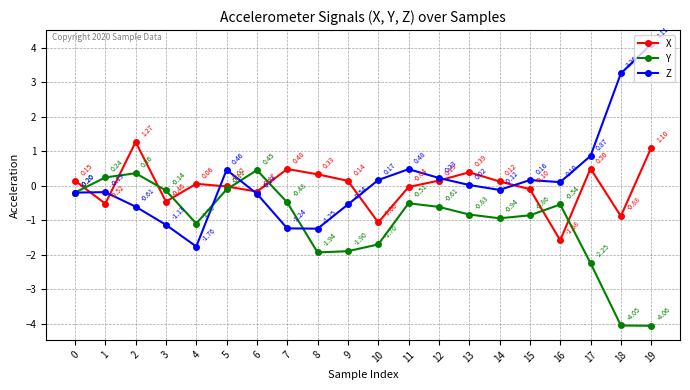

How many negative values does the Z series have?

10